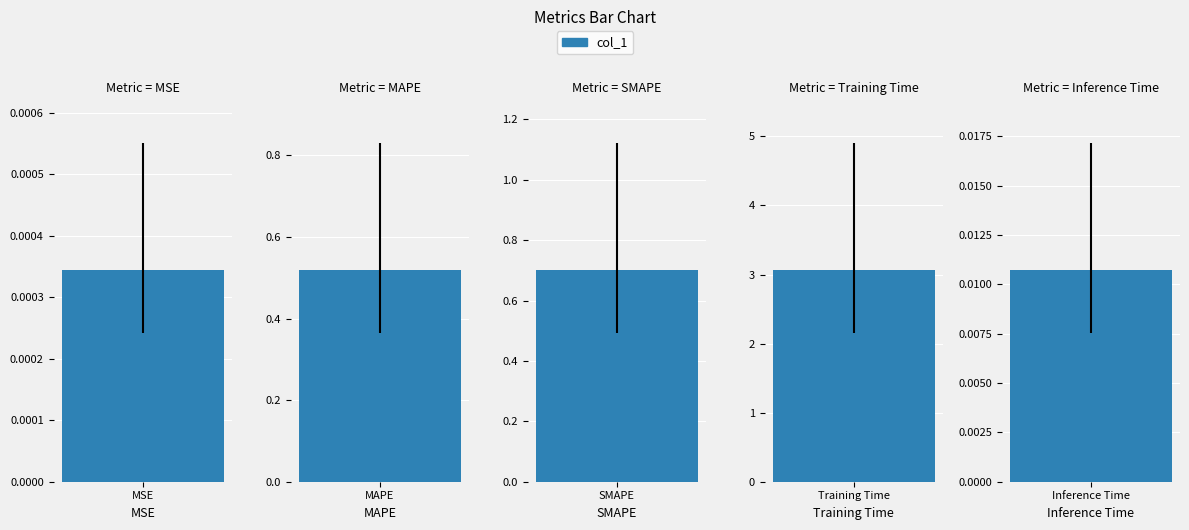

Between MSE and Training Time, which is larger?

Training Time